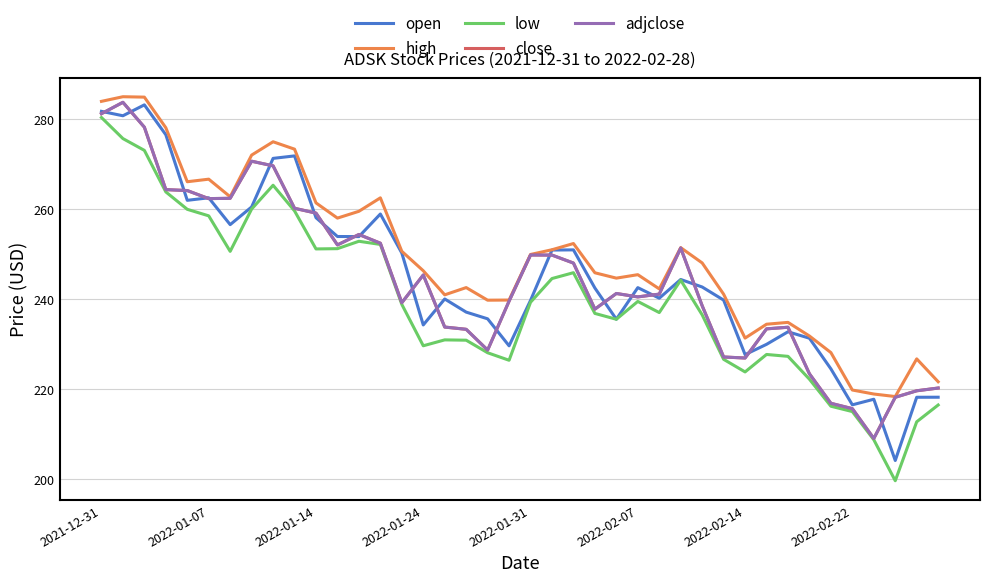

Is this an area chart (filled region under the line)?

No